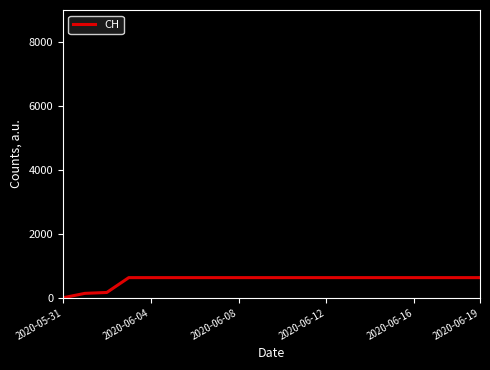

What is the maximum value shown in the chart?

631